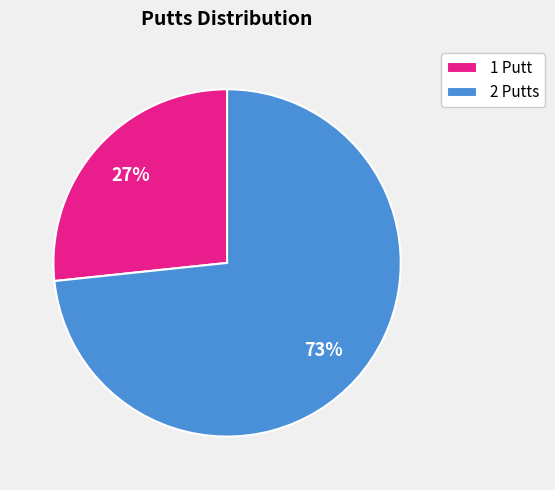

Which has a higher value, 1 Putt or 2 Putts?

2 Putts